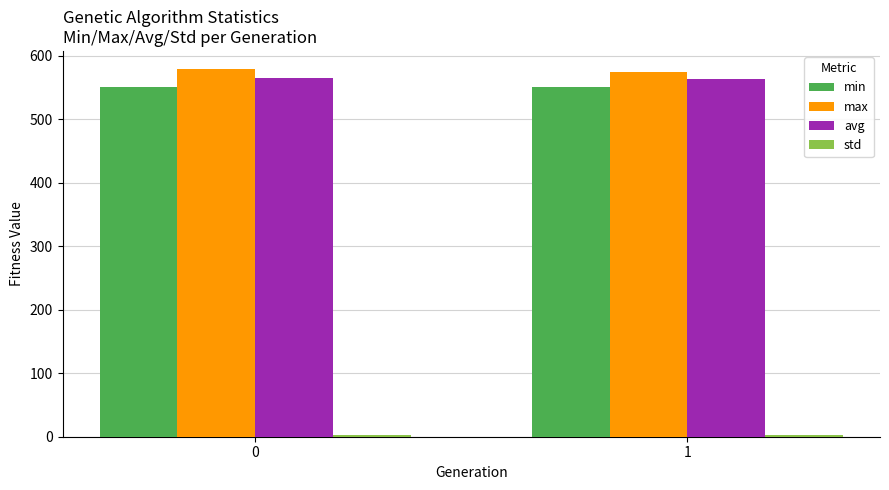

What is the sum of all avg values?

1127.0